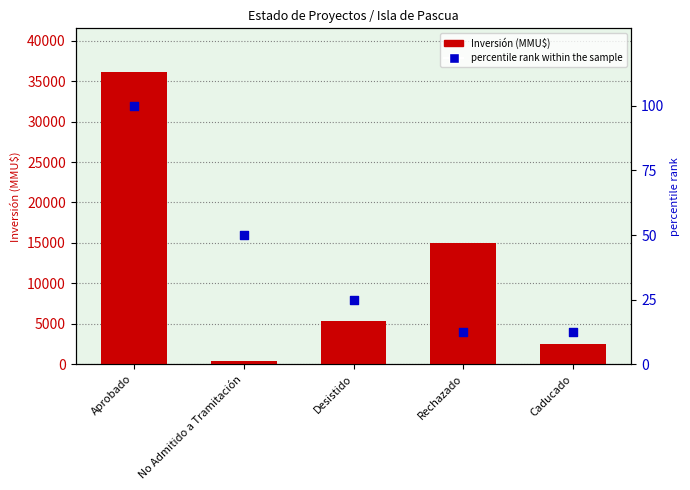

Which series contains the lowest Y value?

percentile rank within the sample